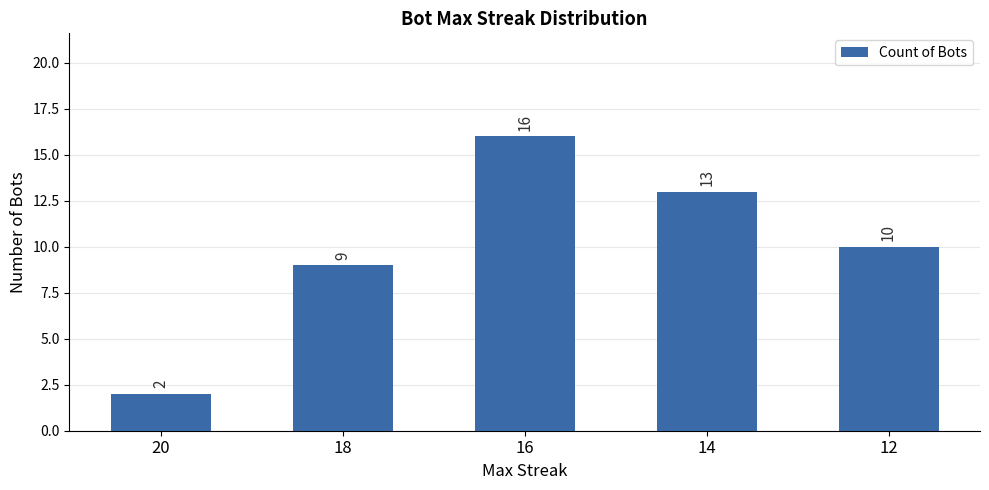

Does the chart contain any negative values?

No